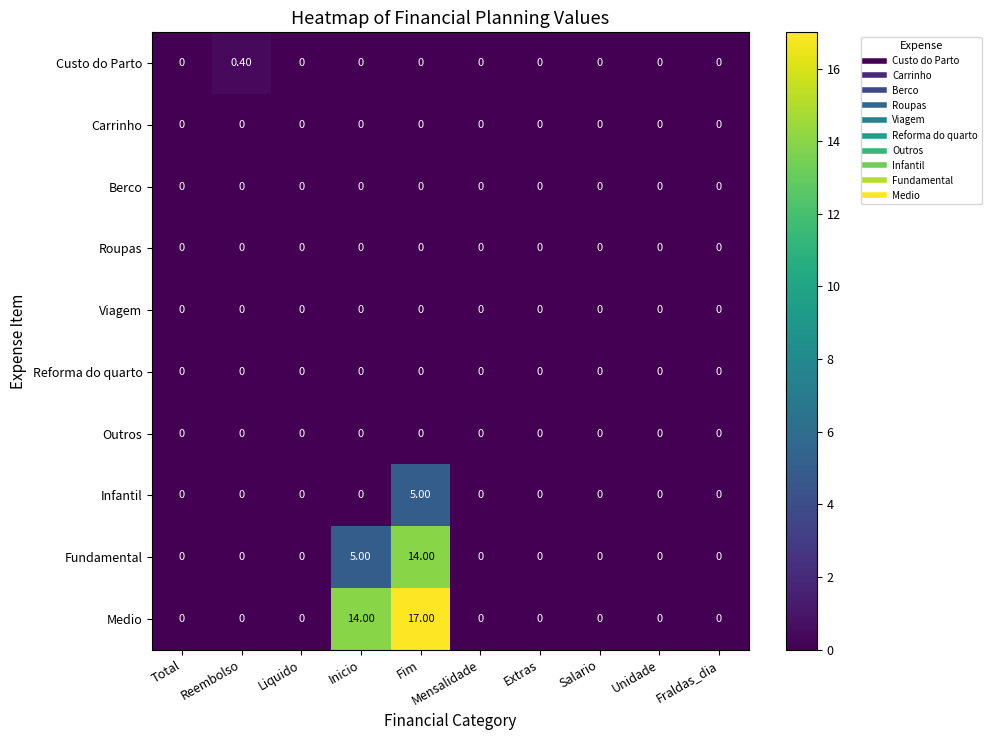

Which series has the largest total across all categories?

Medio